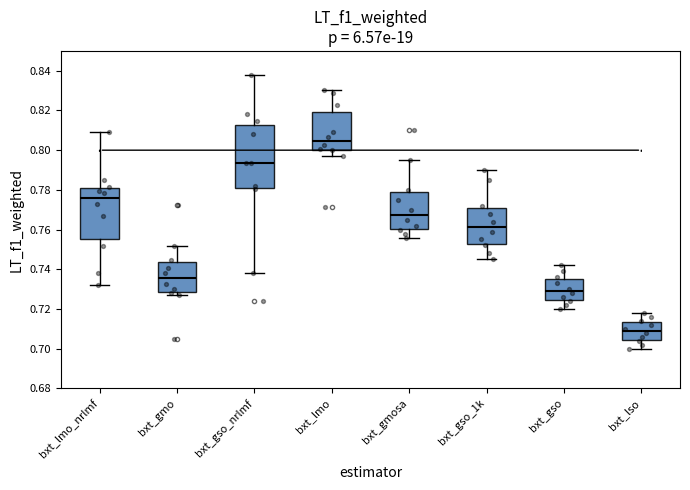

Reading left to right, transcribe this box plot: for each box, give where its median line is, the range the box spans, and where its two whiskers end, as read against the y-axis. The values are not printed on the chart, so give them approximately, as read against the axis.

bxt_lmo_nrlmf: median 0.776, box 0.756 to 0.780, whiskers 0.732 to 0.810
bxt_gmo: median 0.736, box 0.728 to 0.744, whiskers 0.728 (just below the box's lower edge) to 0.752
bxt_gso_nrlmf: median 0.794, box 0.780 to 0.812, whiskers 0.738 to 0.838
bxt_lmo: median 0.804, box 0.800 to 0.820, whiskers 0.796 to 0.830
bxt_gmosa: median 0.768, box 0.760 to 0.778, whiskers 0.756 to 0.796
bxt_gso_1k: median 0.762, box 0.752 to 0.772, whiskers 0.746 to 0.790
bxt_gso: median 0.730, box 0.724 to 0.736, whiskers 0.720 to 0.742
bxt_lso: median 0.710, box 0.704 to 0.714, whiskers 0.700 to 0.718